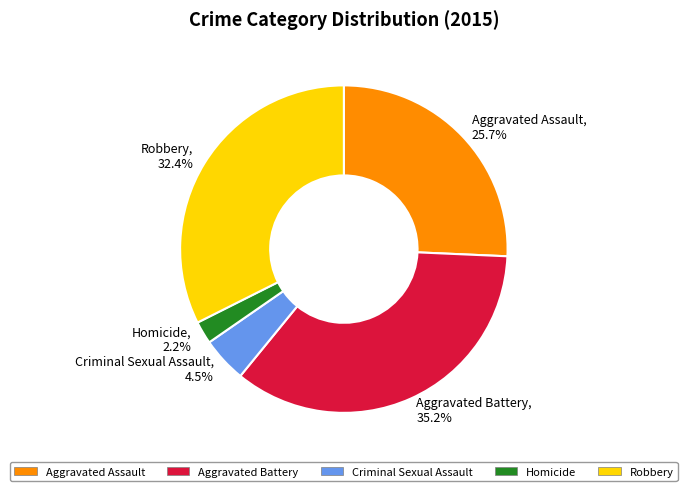

How many segments does this pie chart have?

5